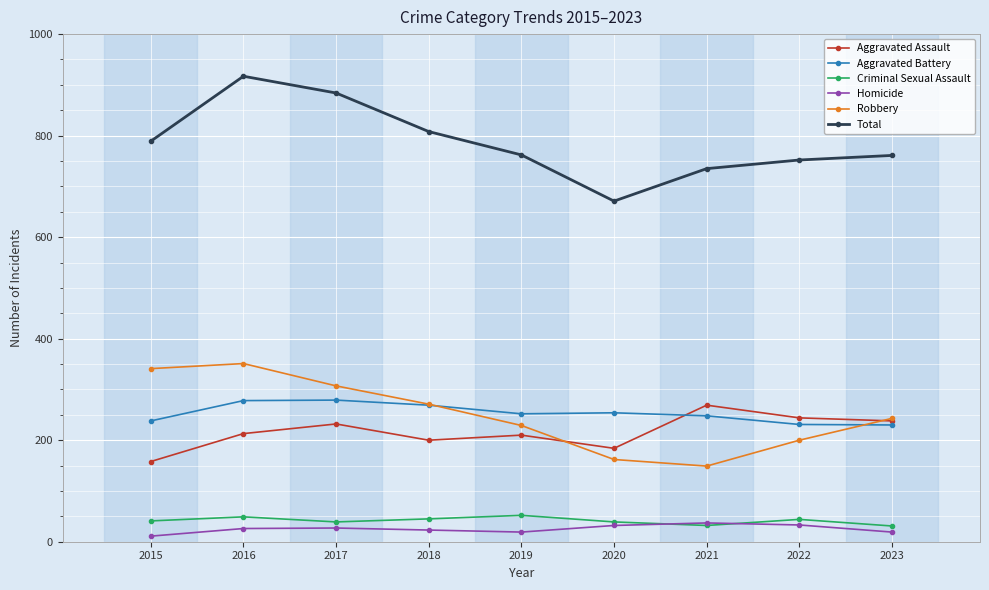

At which category does Total reach its first local peak?

2016